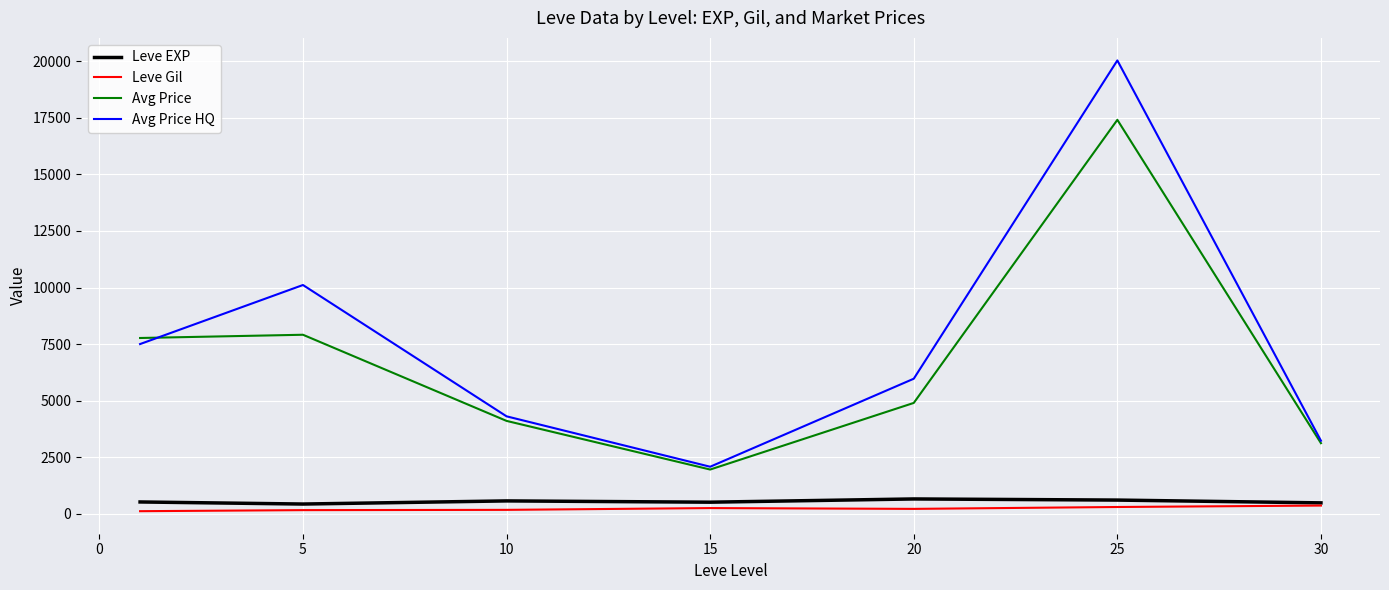

What is the lowest value of the Avg Price HQ series?

2077.1